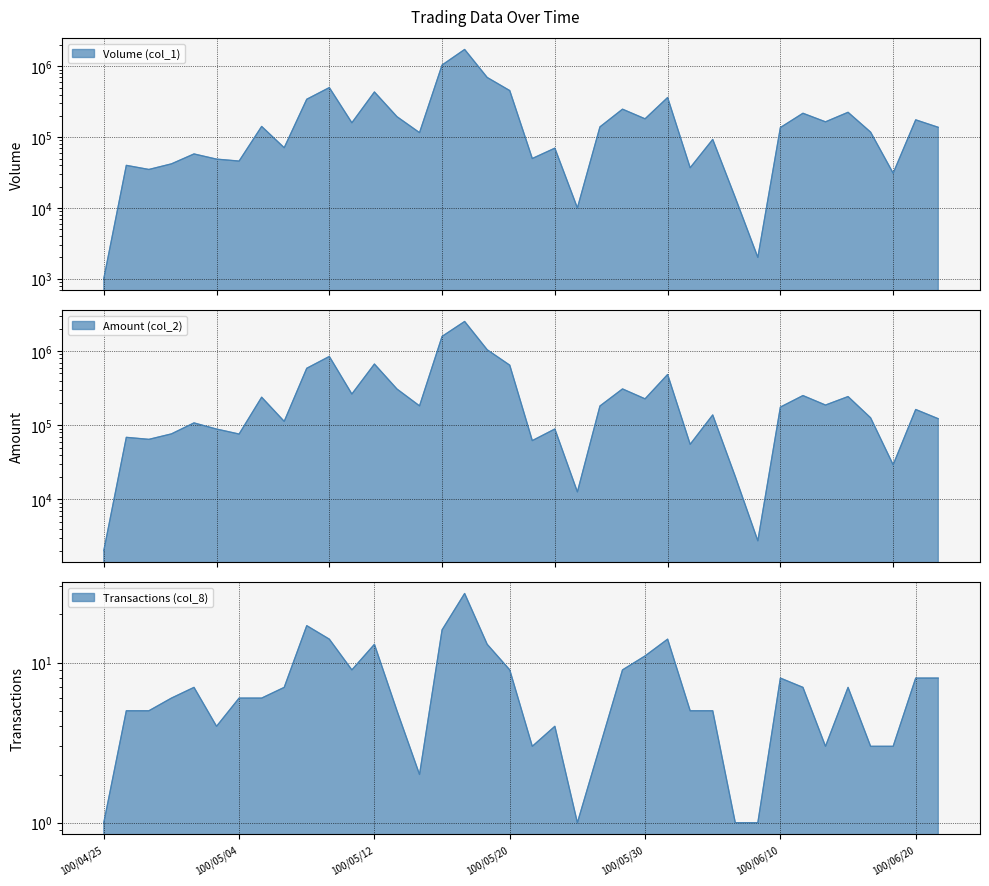

What is the label of the 38th point from the left?

100/06/21